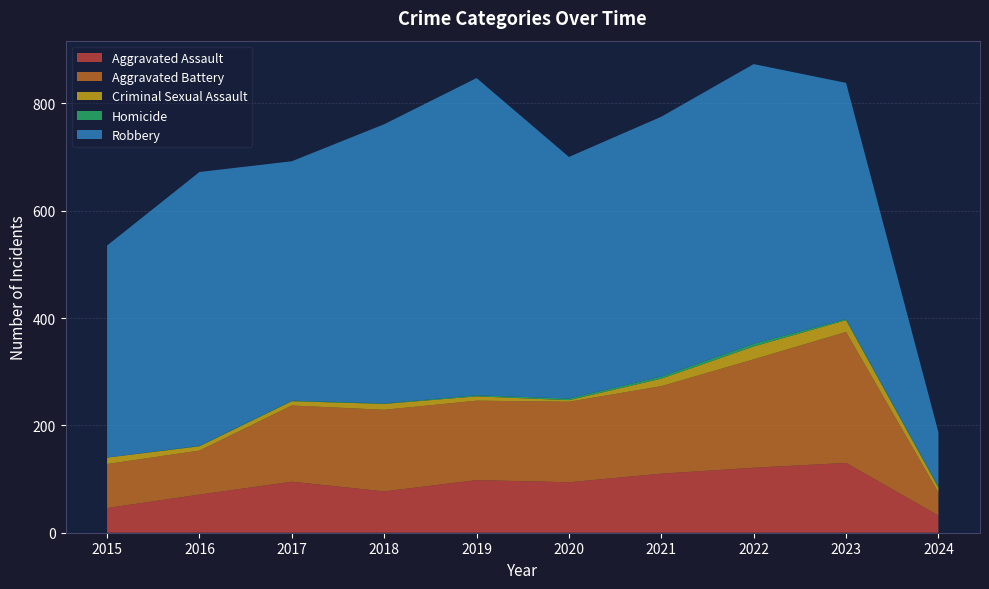

Reading left to right, what are all the values shown in this chart?

Aggravated Assault: 46	71	95	77	98	94	110	121	130	32
Aggravated Battery: 82	82	142	152	148	150	163	202	244	43
Criminal Sexual Assault: 12	8	8	11	8	3	14	24	22	9
Homicide: 0	1	1	1	2	3	4	5	2	2
Robbery: 395	510	446	520	591	450	484	521	440	101